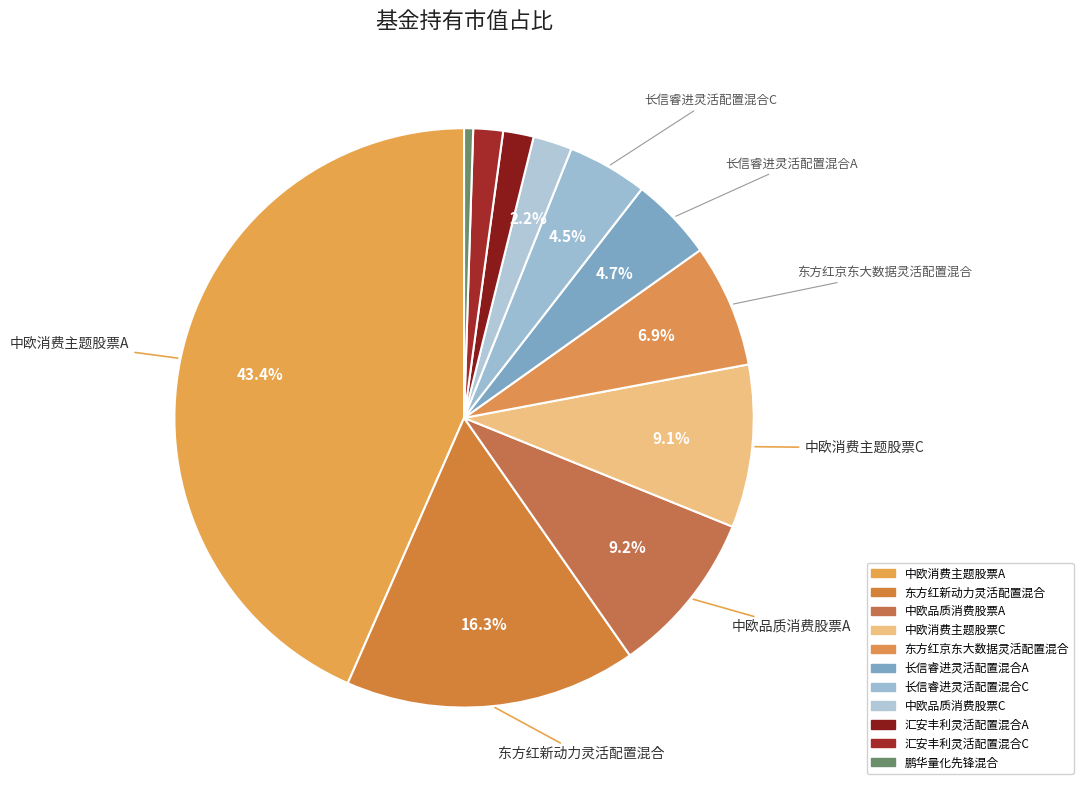

To the nearest percent, what portion does 鹏华量化先锋混合 represent?

1%